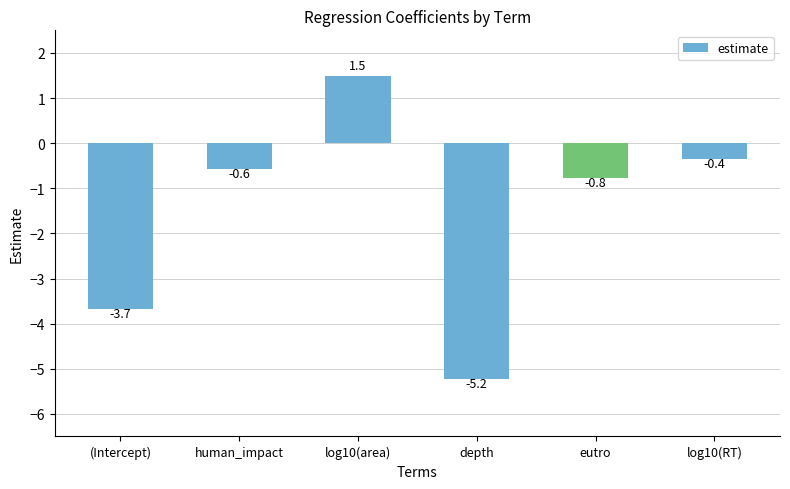

Does the chart contain any negative values?

Yes